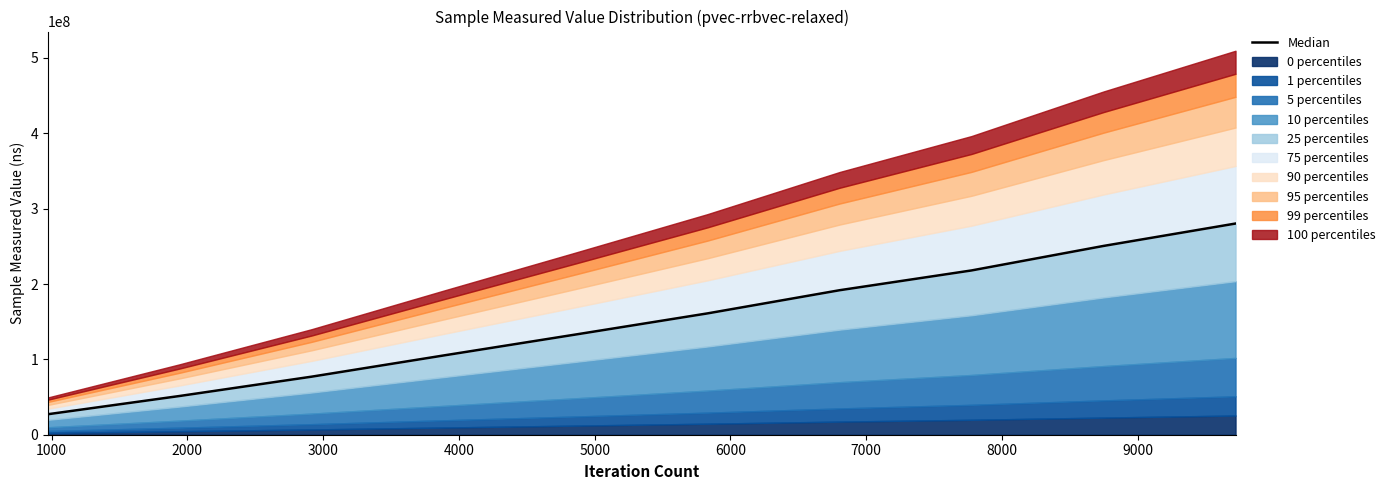

Reading right to left, transcribe all the data shown in this chart.

280235434.1	250516994.8	218003475.3	191745032.1	161032639.9	132973897.7	105190286.9	77049589.7	51422851.7	27174816.9